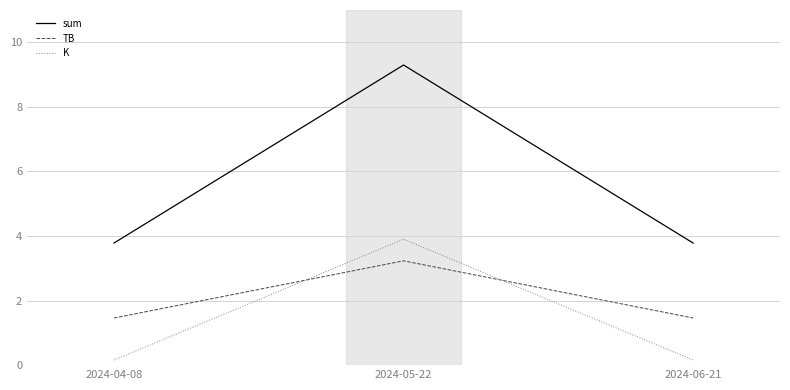

Is this an area chart (filled region under the line)?

No